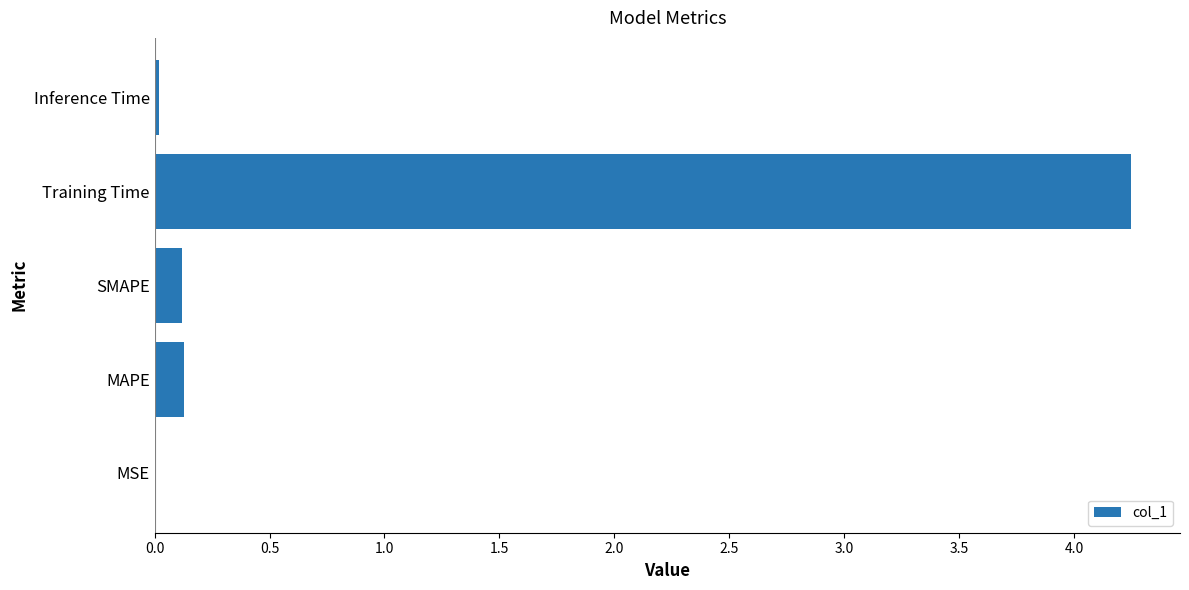

What is the change in value from SMAPE to Training Time?

+4.1